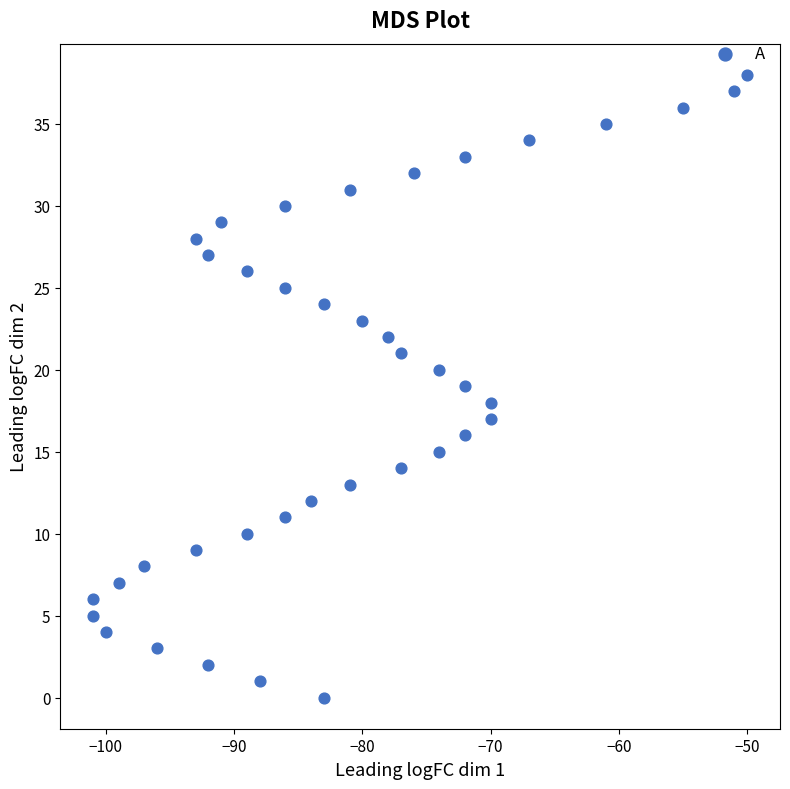

What is the range of X values (max minus min)?

51